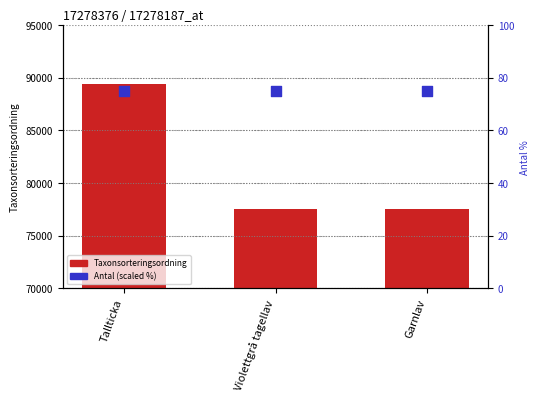

At how many categories does at least one series exceed 88000?

1